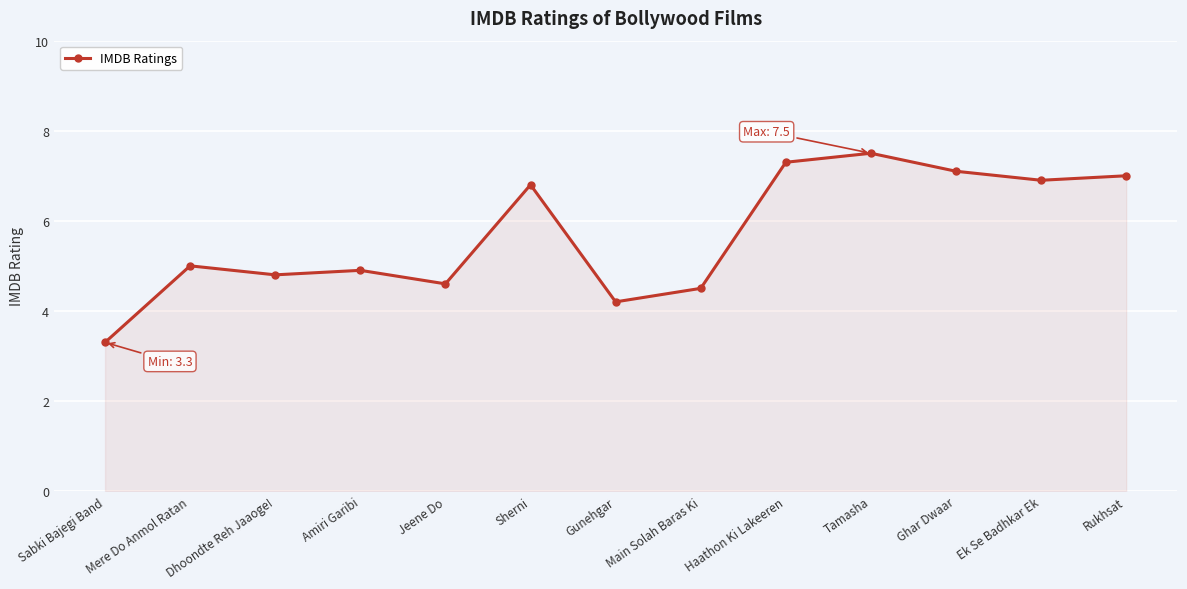

Reading right to left, extract all data points from this chart.

Rukhsat=7.0	Ek Se Badhkar Ek=6.9	Ghar Dwaar=7.1	Tamasha=7.5	Haathon Ki Lakeeren=7.3	Main Solah Baras Ki=4.5	Gunehgar=4.2	Sherni=6.8	Jeene Do=4.6	Amiri Garibi=4.9	Dhoondte Reh Jaaoge!=4.8	Mere Do Anmol Ratan=5.0	Sabki Bajegi Band=3.3